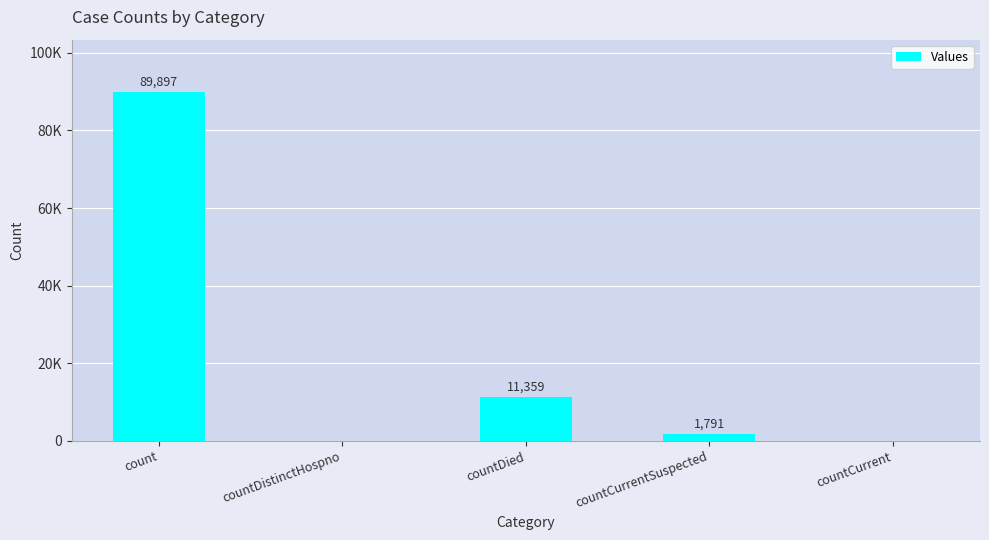

What is the sum of the values at count and countDistinctHospno?

89897